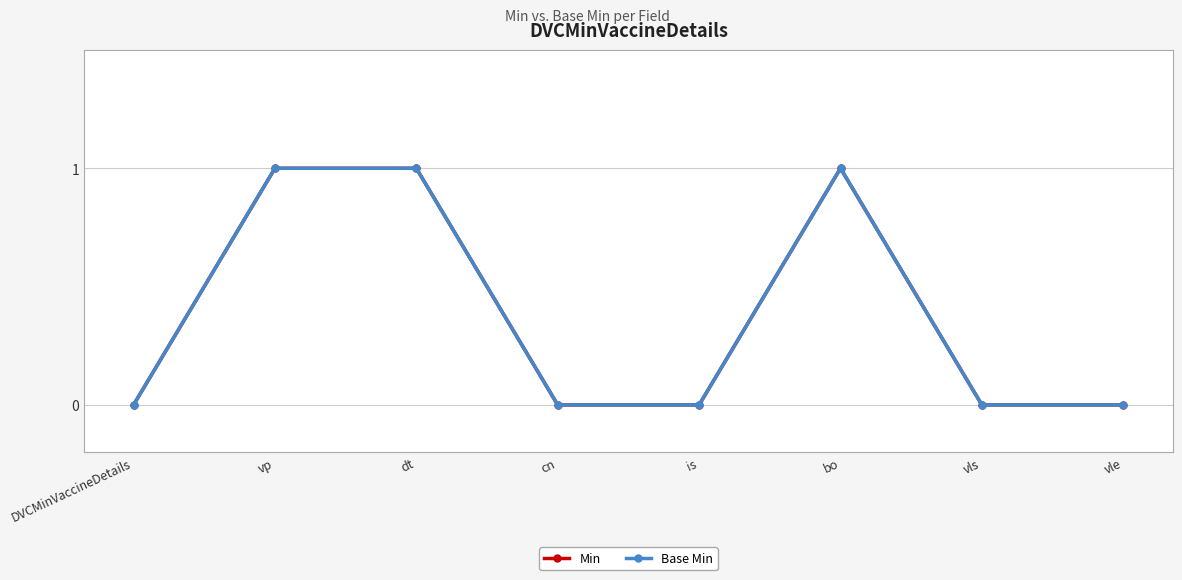

True or false: Min has more than 0 interior local peaks.

True